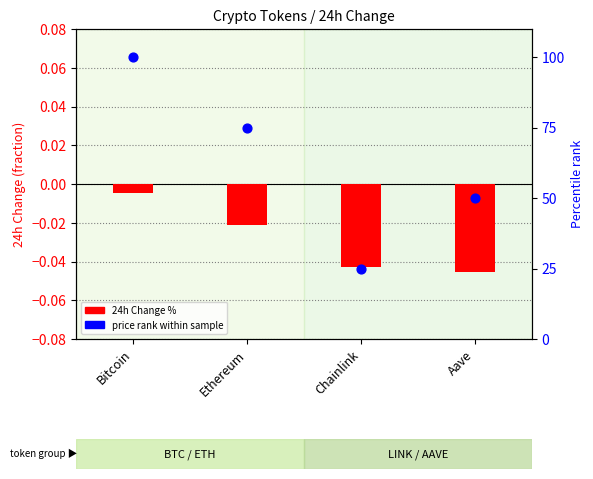

What are all the series names shown in the legend?

24h Change %, price rank within sample